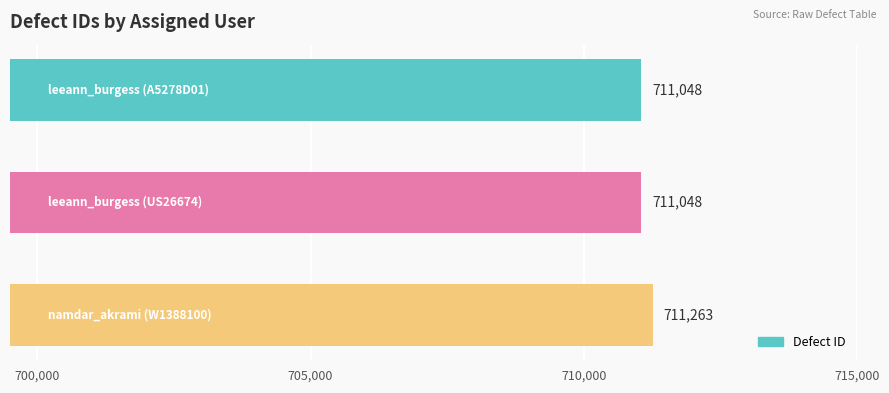

What is the maximum value shown in the chart?

711263